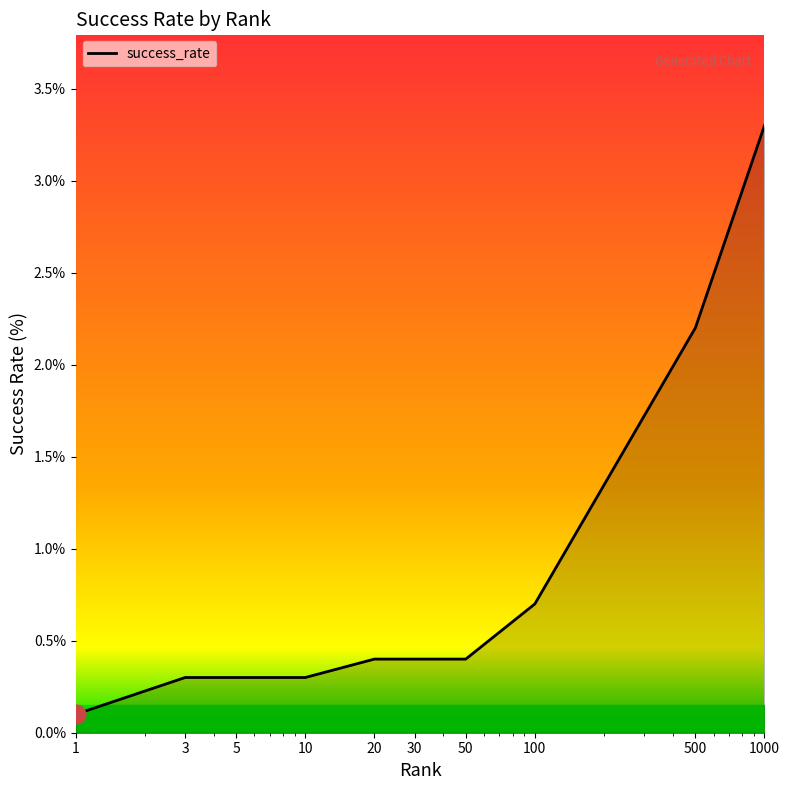

What is the greatest value displayed?

3.3